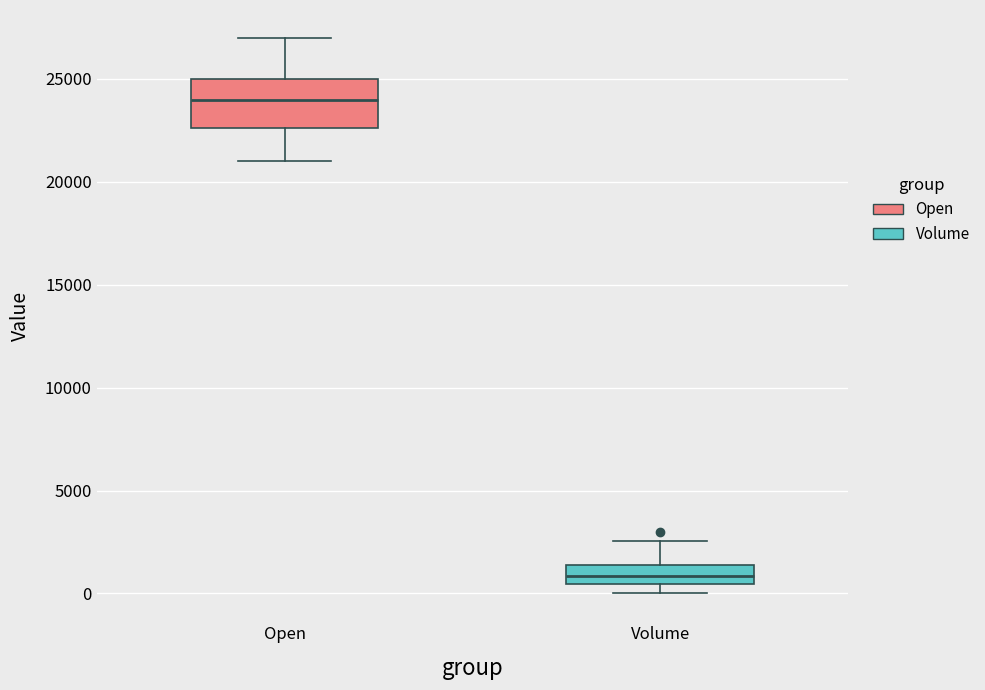

Where does the median line of the box for Volume sit on the y-axis? The values are not printed on the chart, so give them approximately, as read against the axis.

1000